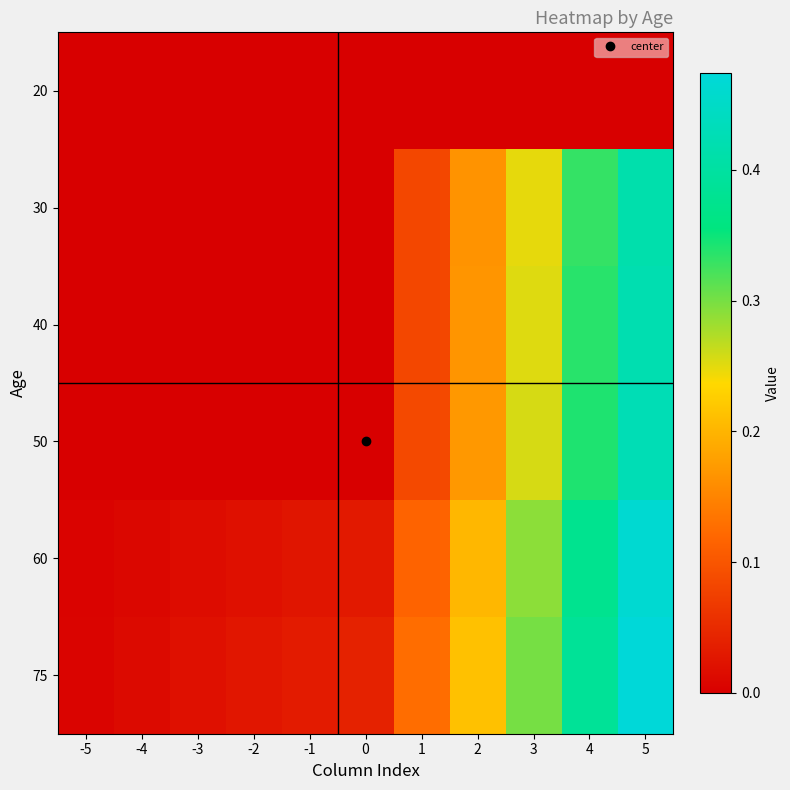

At which category does the chart reach its peak across all series?

5